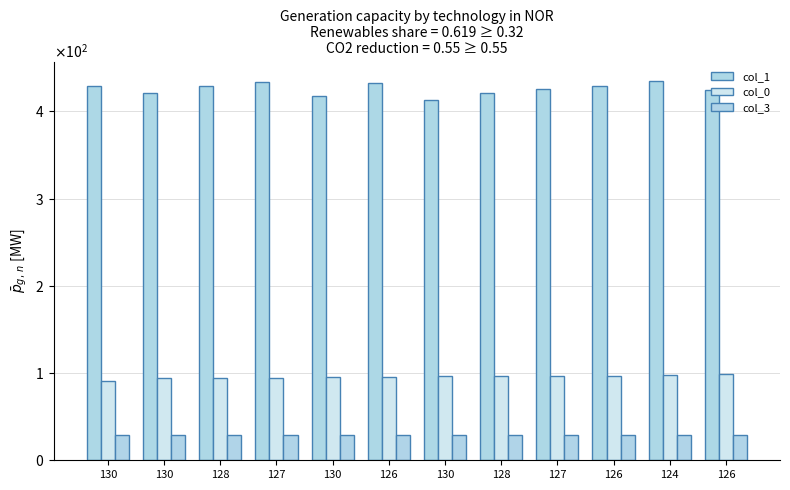

Rank the categories by col_3 value from lowest to highest.

130, 130, 128, 127, 130, 126, 130, 128, 127, 126, 124, 126